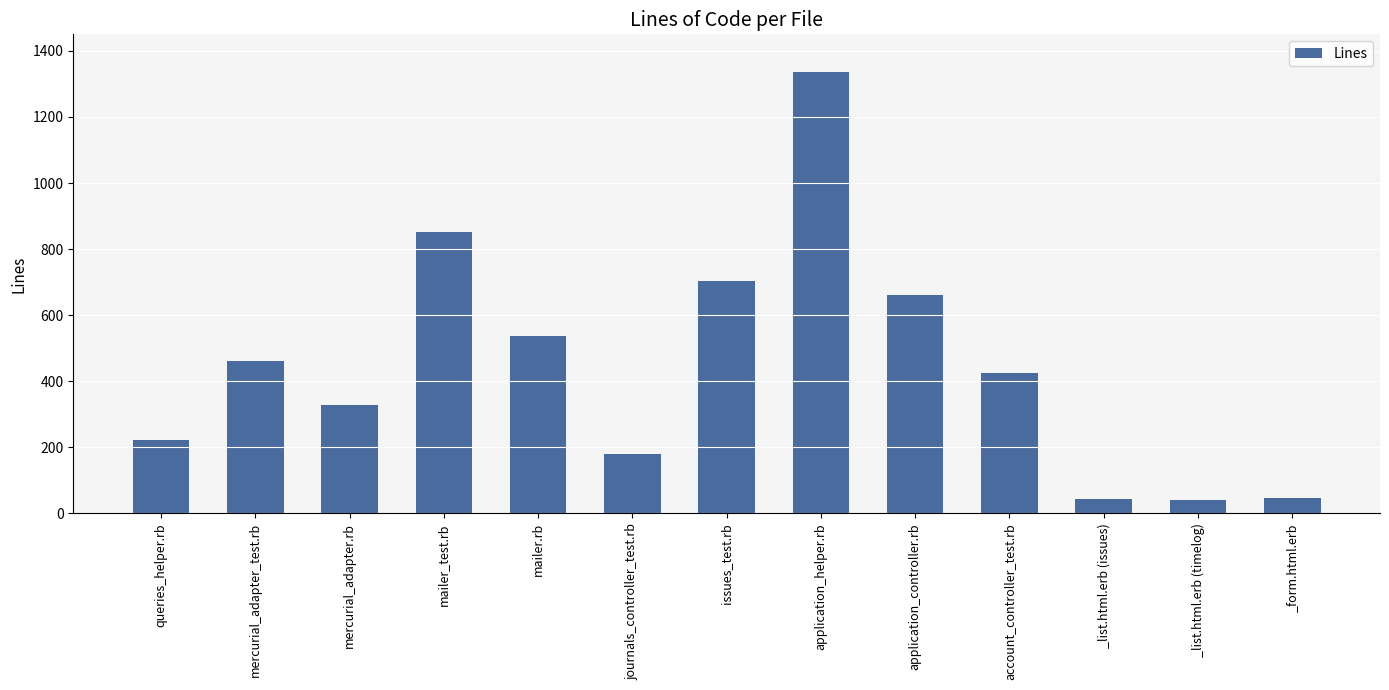

What is the minimum value shown in the chart?

41